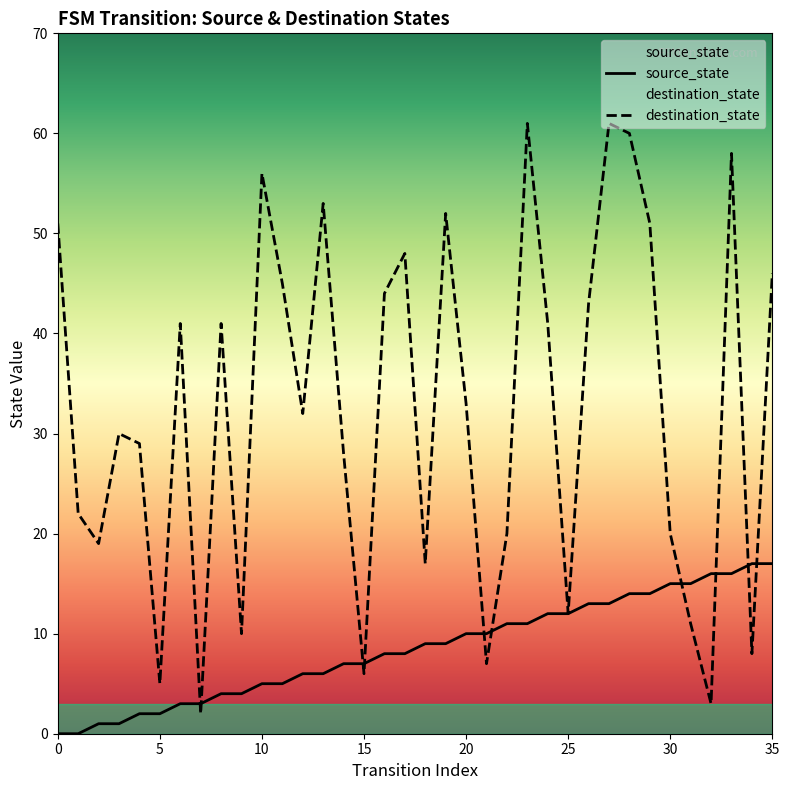

What is the total value across all series at 9?

14